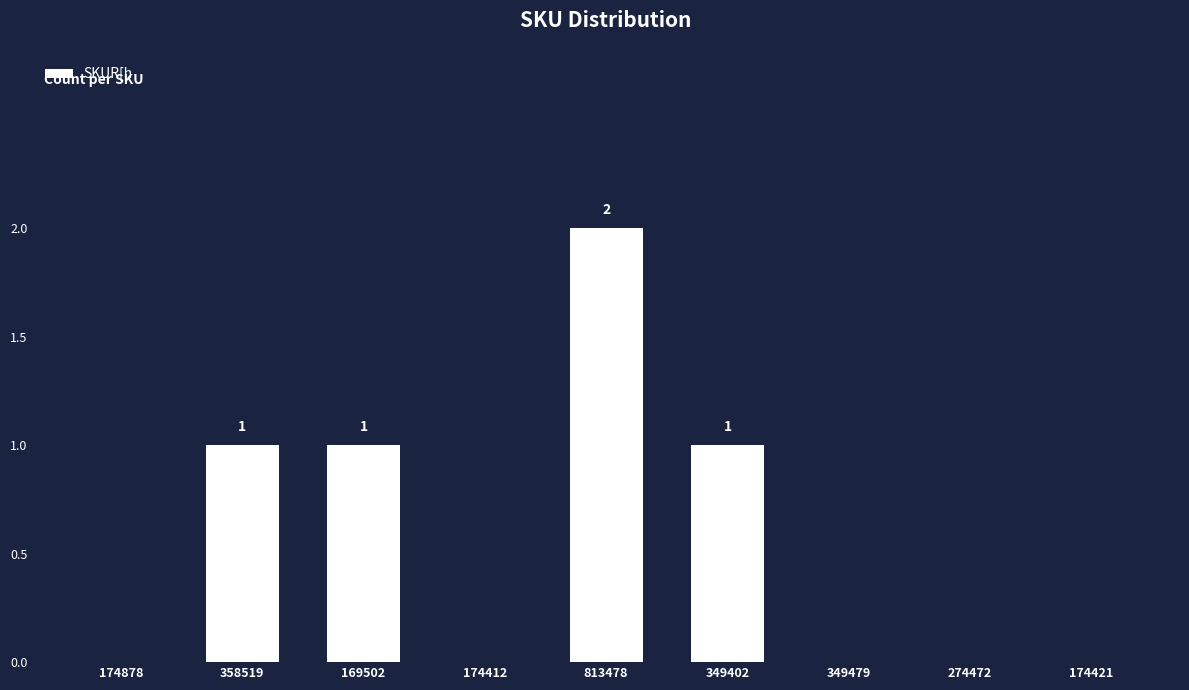

Count the values in the range 0 to 1.

8